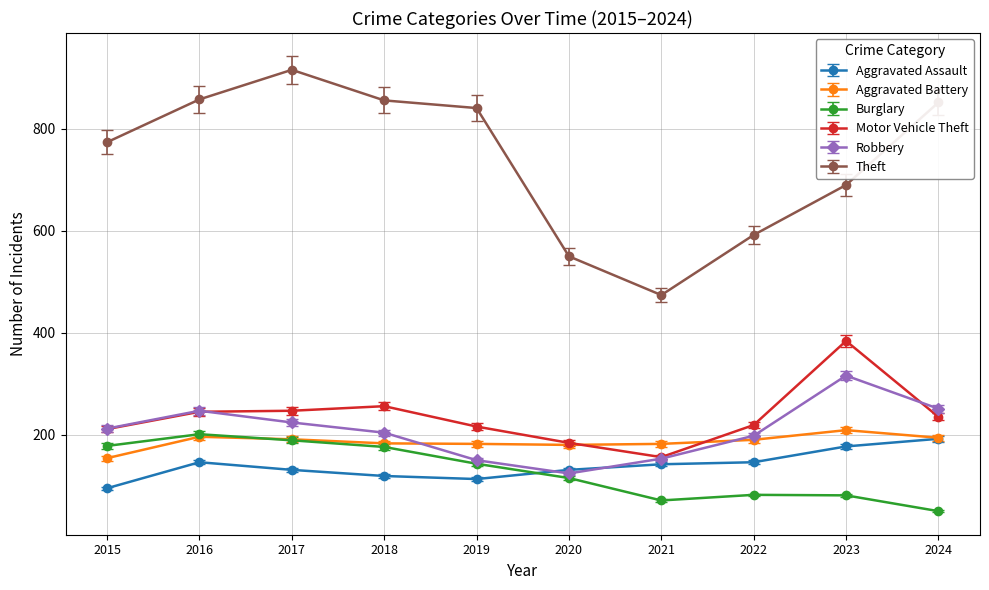

What is the highest value of the Theft series?

916